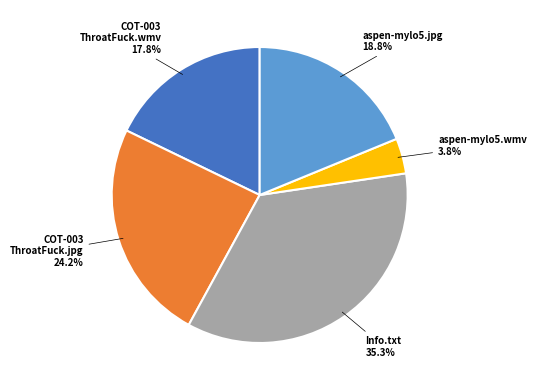

What is the smallest slice in the pie chart?

aspen-mylo5.wmv